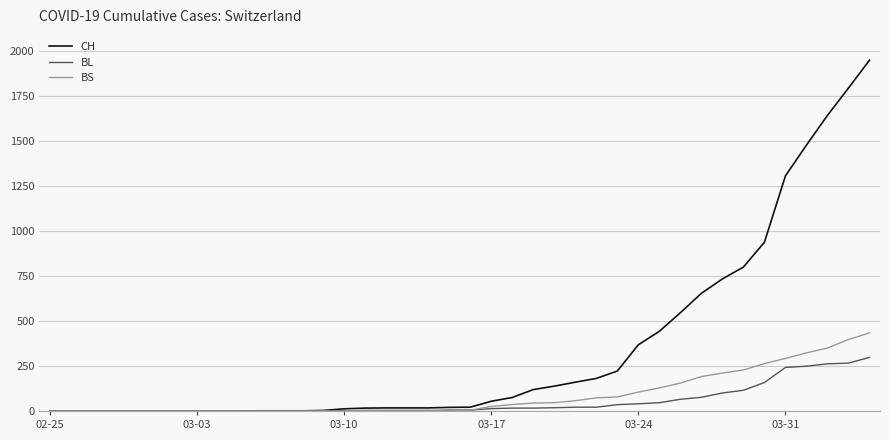

List the series in order of their peak value, lowest first.

BL, BS, CH